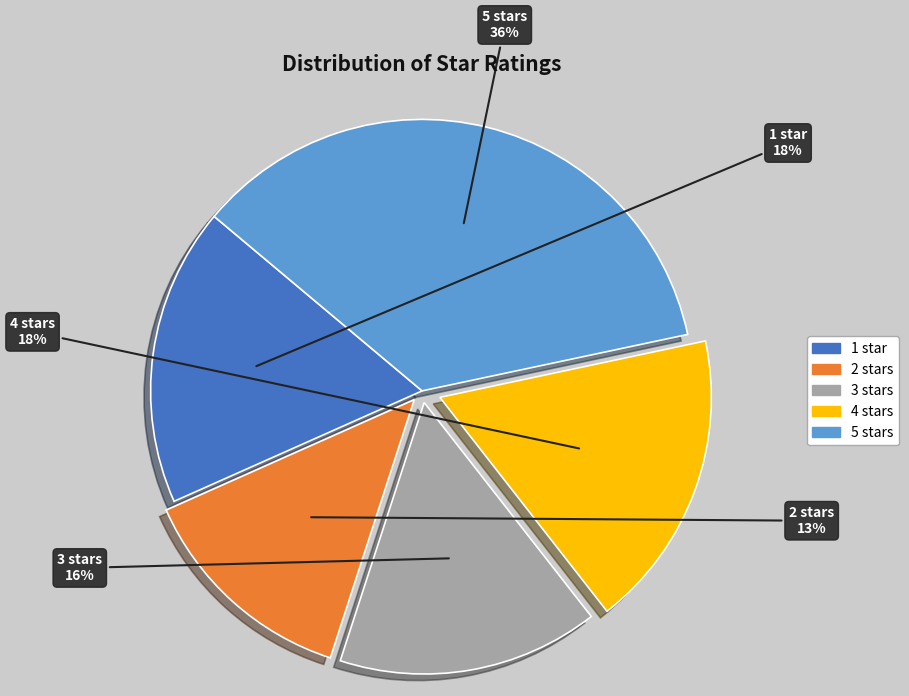

What is the smallest slice in the pie chart?

2 stars